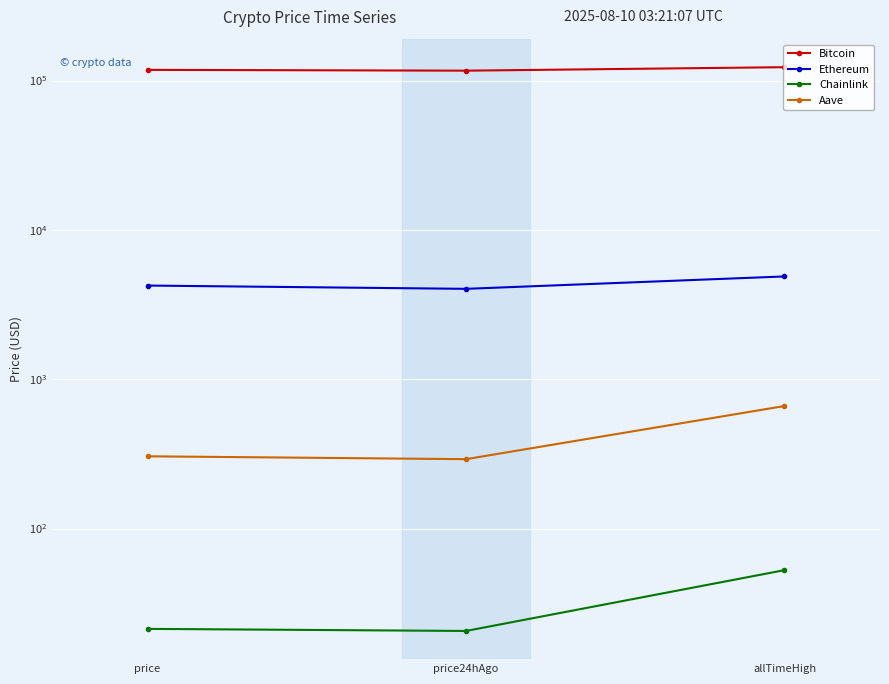

Which series has the widest spread of values?

Bitcoin